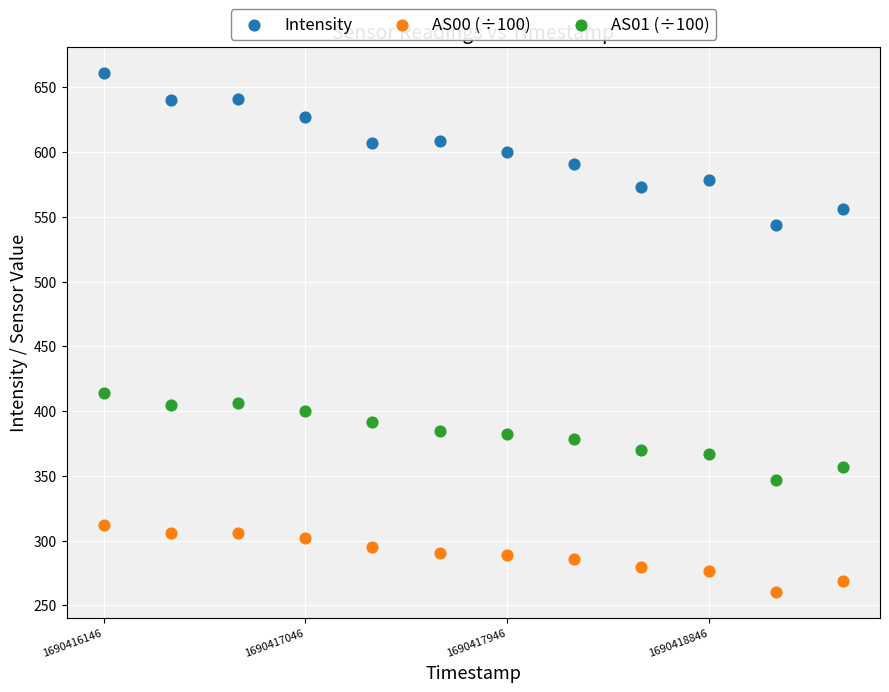

Which series reaches the maximum Y coordinate?

Intensity